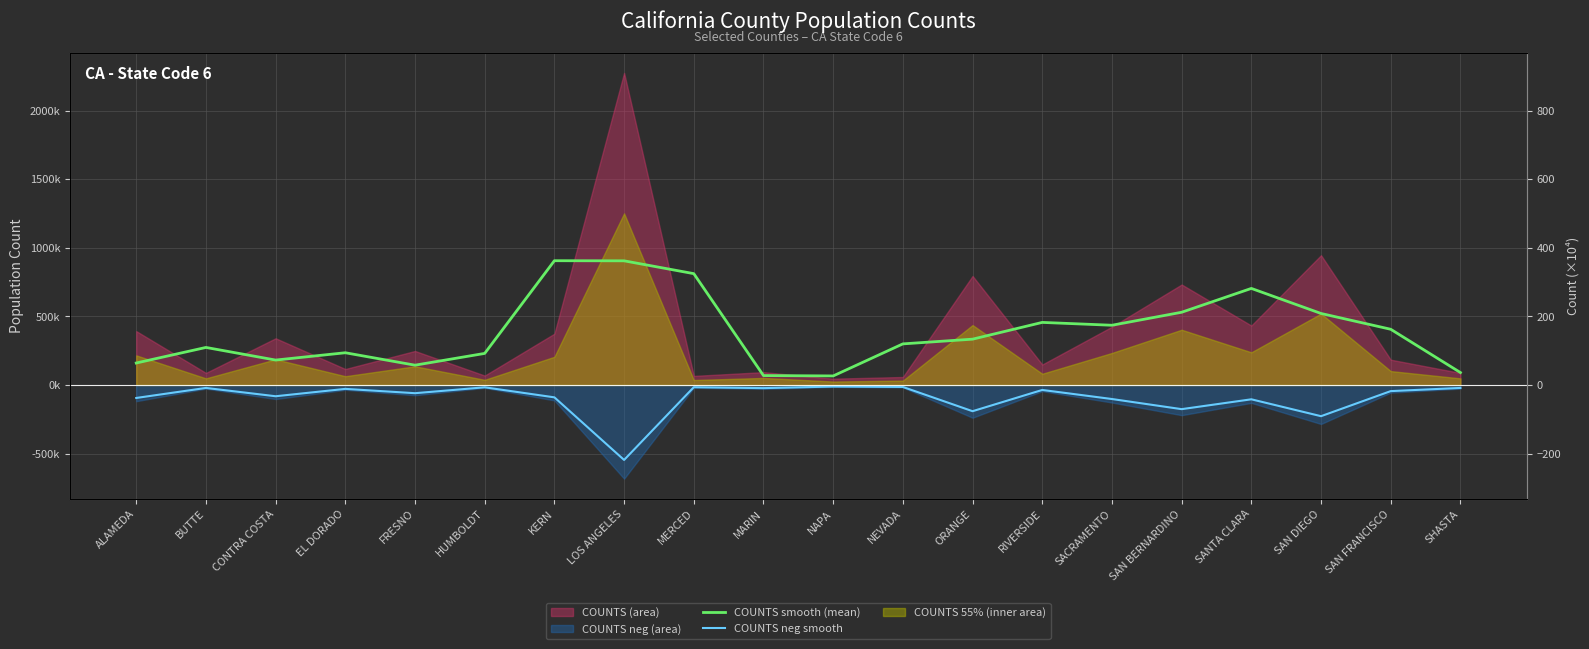

What position from the left is SANTA CLARA?

17